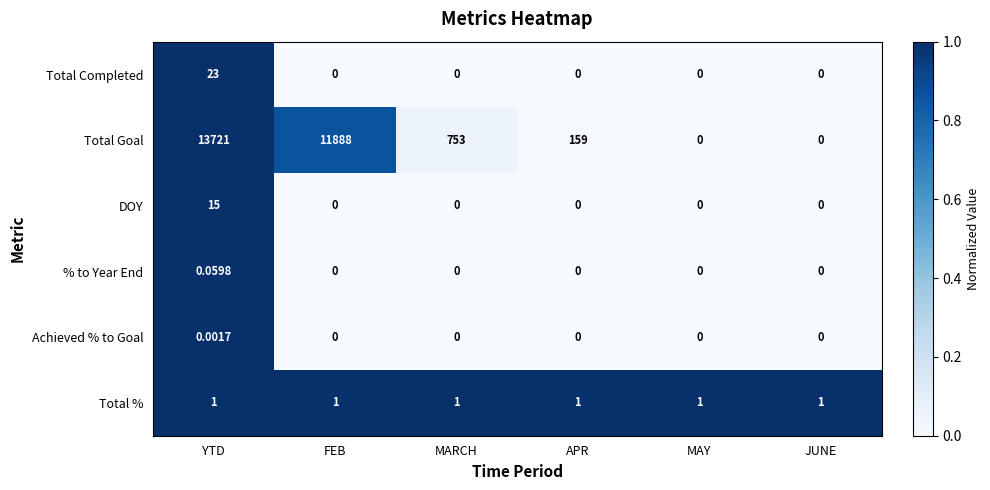

At how many categories does at least one series exceed 0?

6